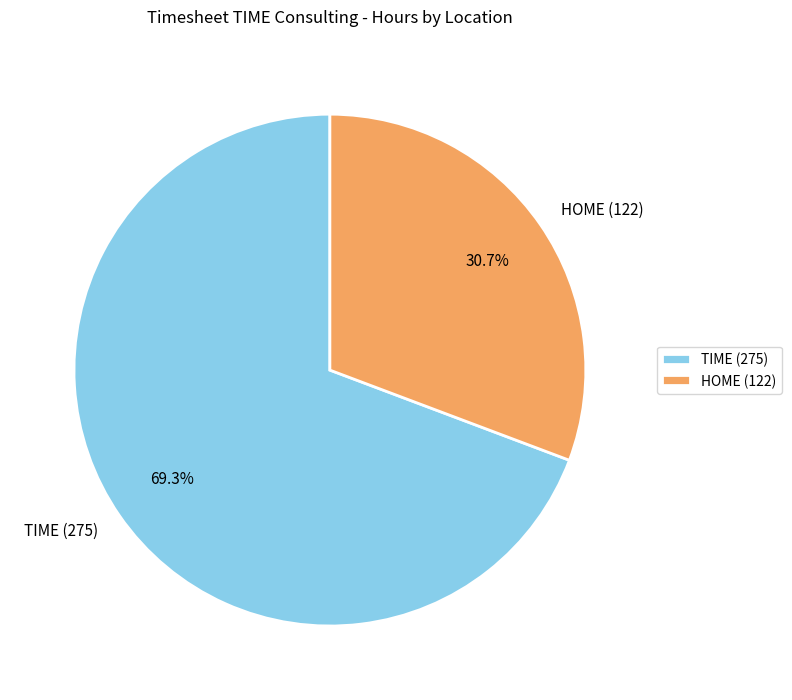

What percentage do TIME (275) and HOME (122) together represent?

100.0%